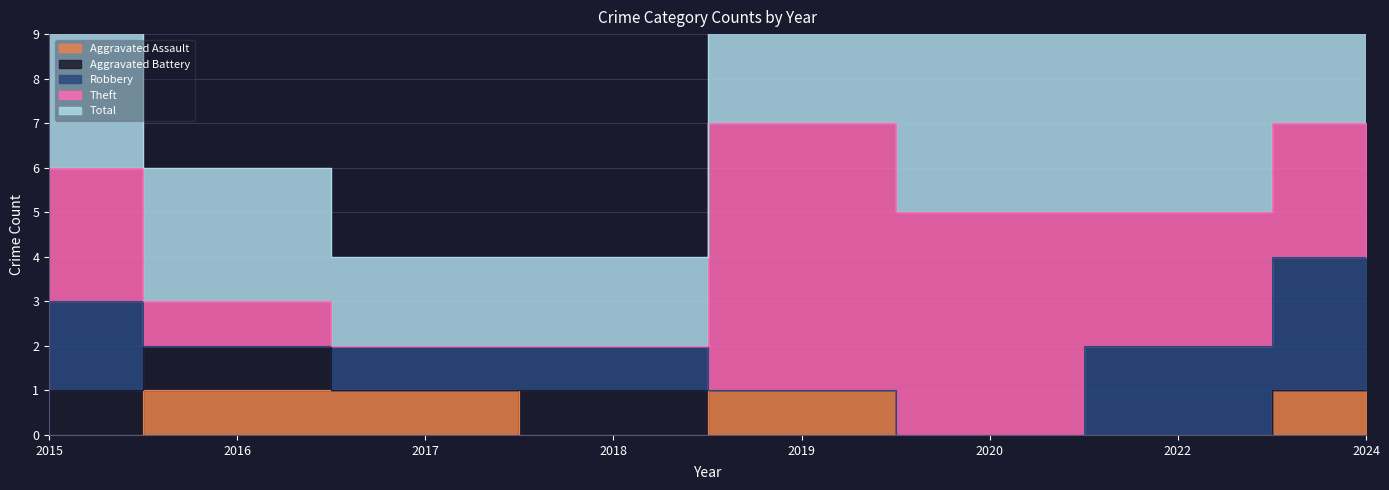

How many lines are shown in the chart?

5